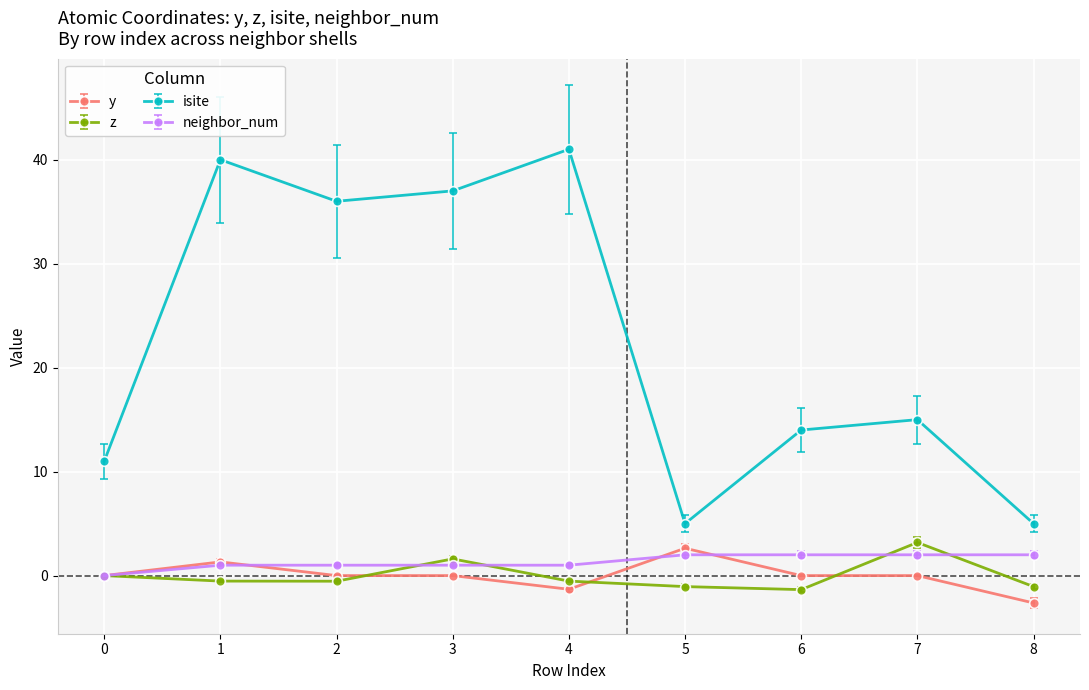

At how many categories does at least one series exceed 21?

4